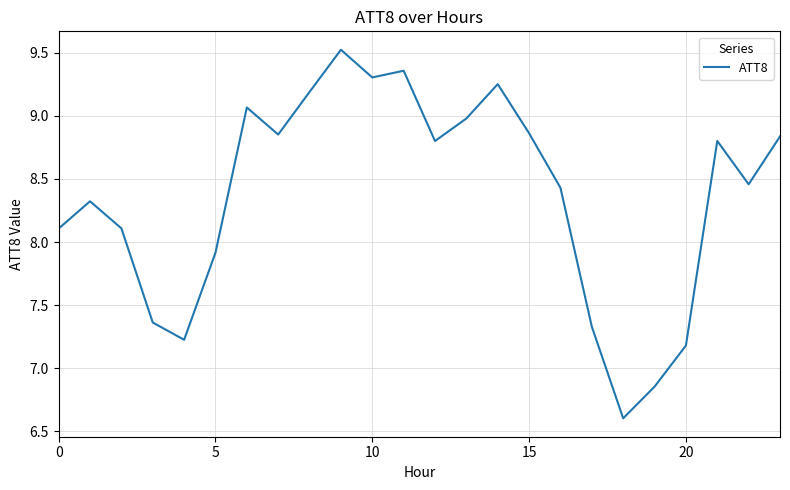

What is the difference between the second highest and second lowest values?

2.5